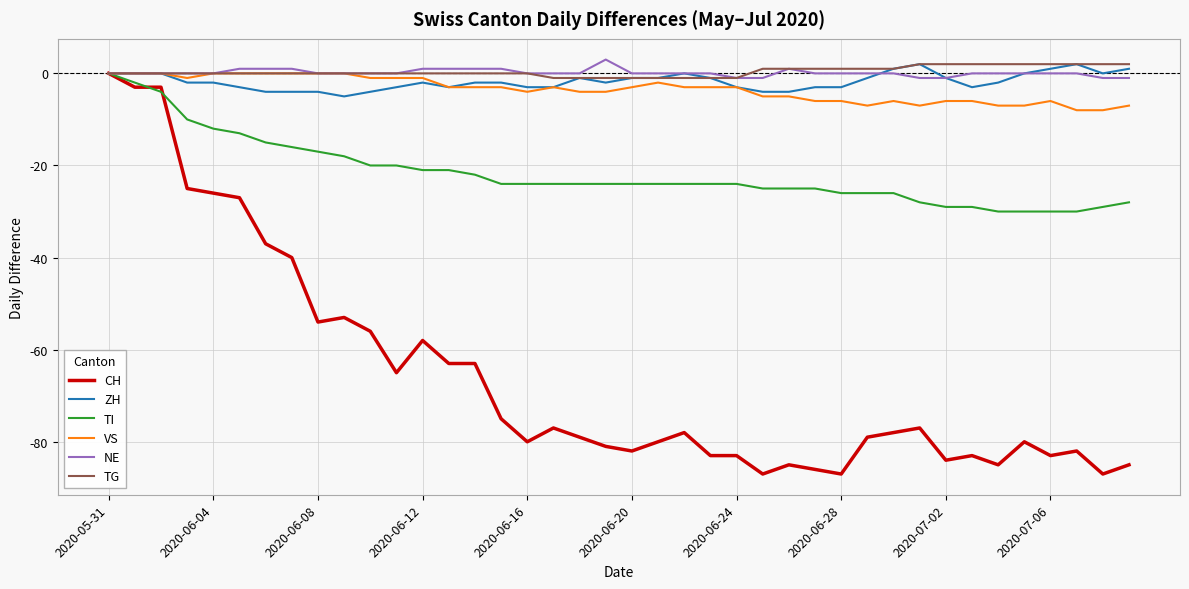

What is the sum of all TI values?

-867